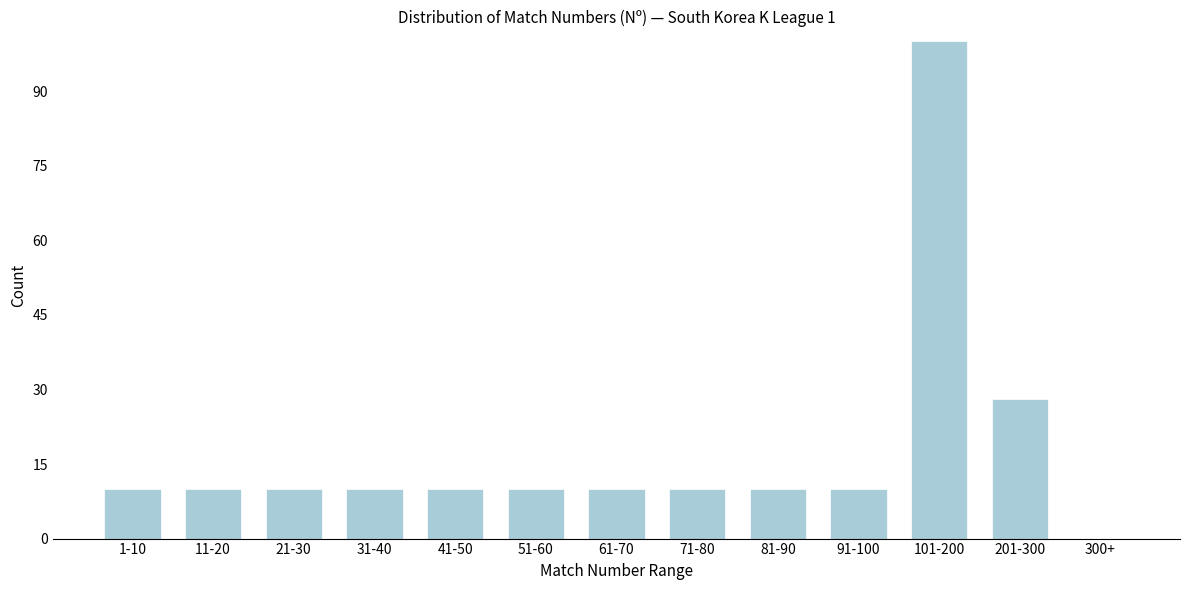

Reading left to right, what are all the values shown in this chart?

1-10=10	11-20=10	21-30=10	31-40=10	41-50=10	51-60=10	61-70=10	71-80=10	81-90=10	91-100=10	101-200=100	201-300=28	300+=0